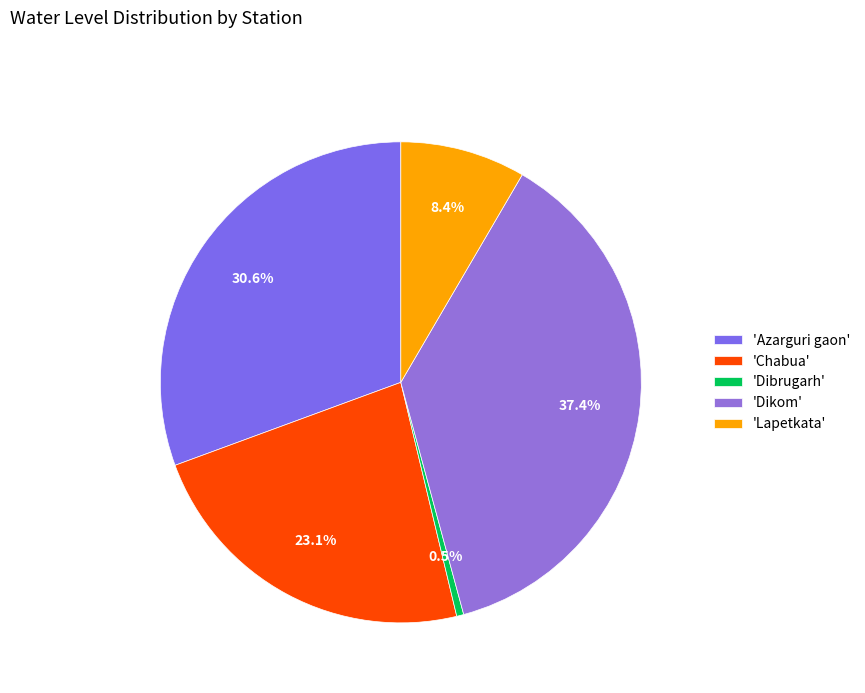

Which category has the biggest portion of the pie?

'Dikom'